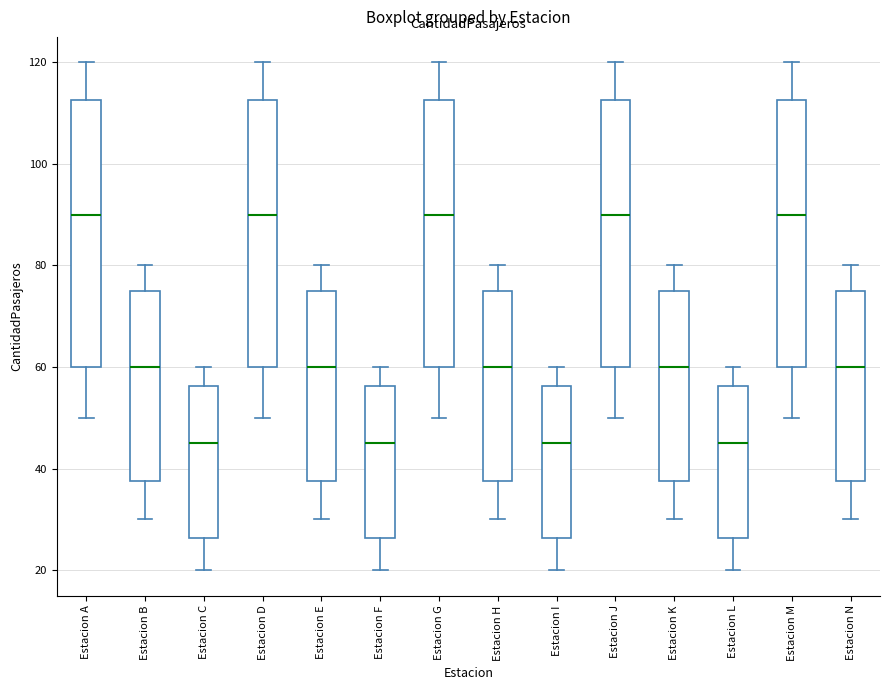

Reading left to right, transcribe this box plot: for each box, give where its median line is, the range the box spans, and where its two whiskers end, as read against the y-axis. The values are not printed on the chart, so give them approximately, as read against the axis.

Estacion A: median 90, box 60 to 112, whiskers 50 to 120
Estacion B: median 60, box 38 to 76, whiskers 30 to 80
Estacion C: median 46, box 26 to 56, whiskers 20 to 60
Estacion D: median 90, box 60 to 112, whiskers 50 to 120
Estacion E: median 60, box 38 to 76, whiskers 30 to 80
Estacion F: median 46, box 26 to 56, whiskers 20 to 60
Estacion G: median 90, box 60 to 112, whiskers 50 to 120
Estacion H: median 60, box 38 to 76, whiskers 30 to 80
Estacion I: median 46, box 26 to 56, whiskers 20 to 60
Estacion J: median 90, box 60 to 112, whiskers 50 to 120
Estacion K: median 60, box 38 to 76, whiskers 30 to 80
Estacion L: median 46, box 26 to 56, whiskers 20 to 60
Estacion M: median 90, box 60 to 112, whiskers 50 to 120
Estacion N: median 60, box 38 to 76, whiskers 30 to 80